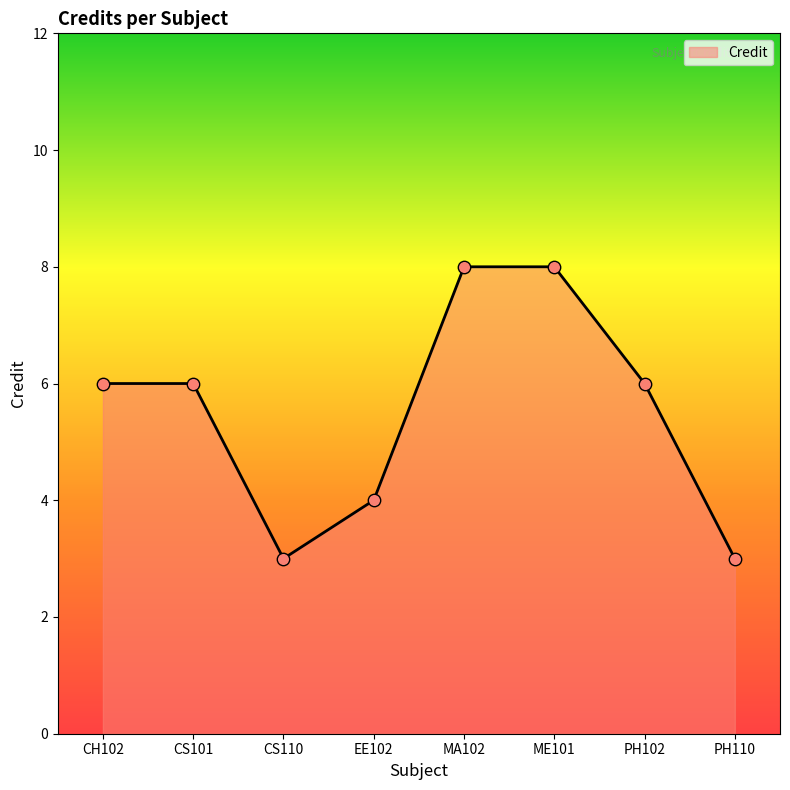

Between CS101 and MA102, which is larger?

MA102